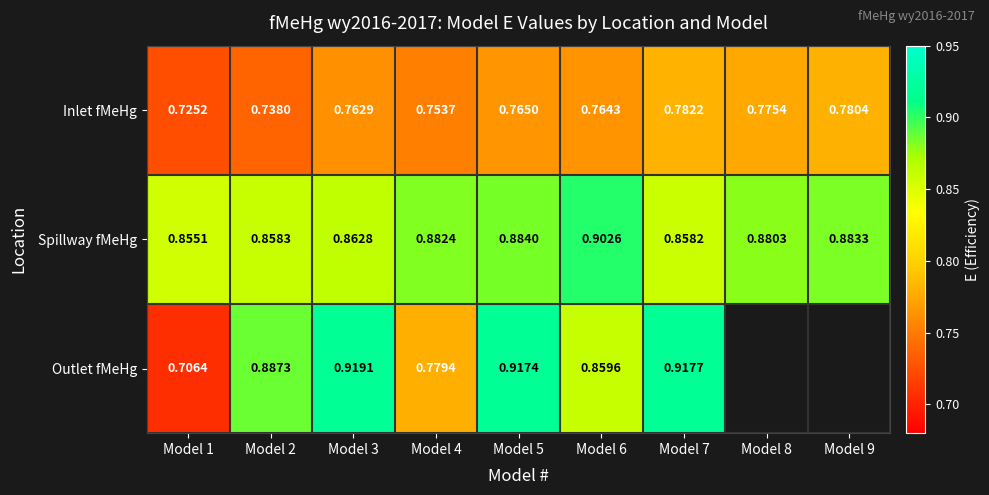

Is the value of Spillway fMeHg at Model 6 greater than the value of Outlet fMeHg at Model 5?

No